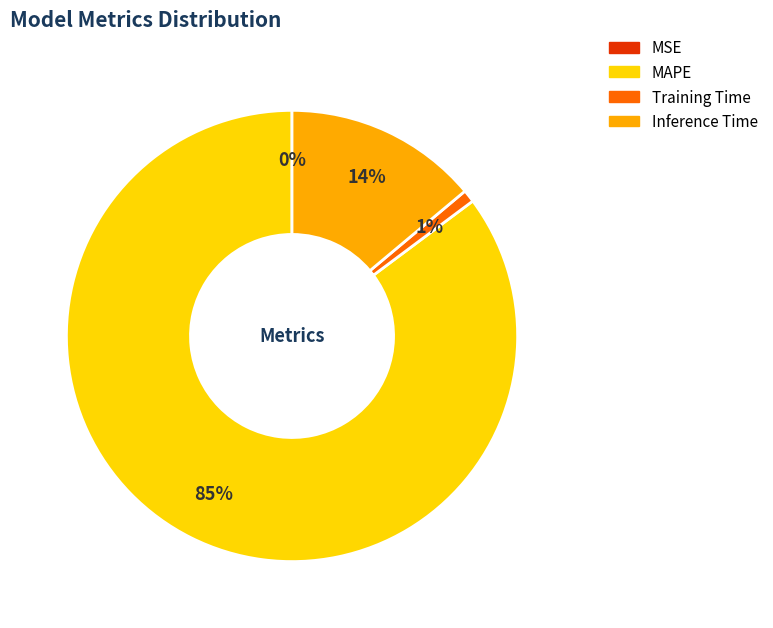

Does any single category account for the majority?

Yes